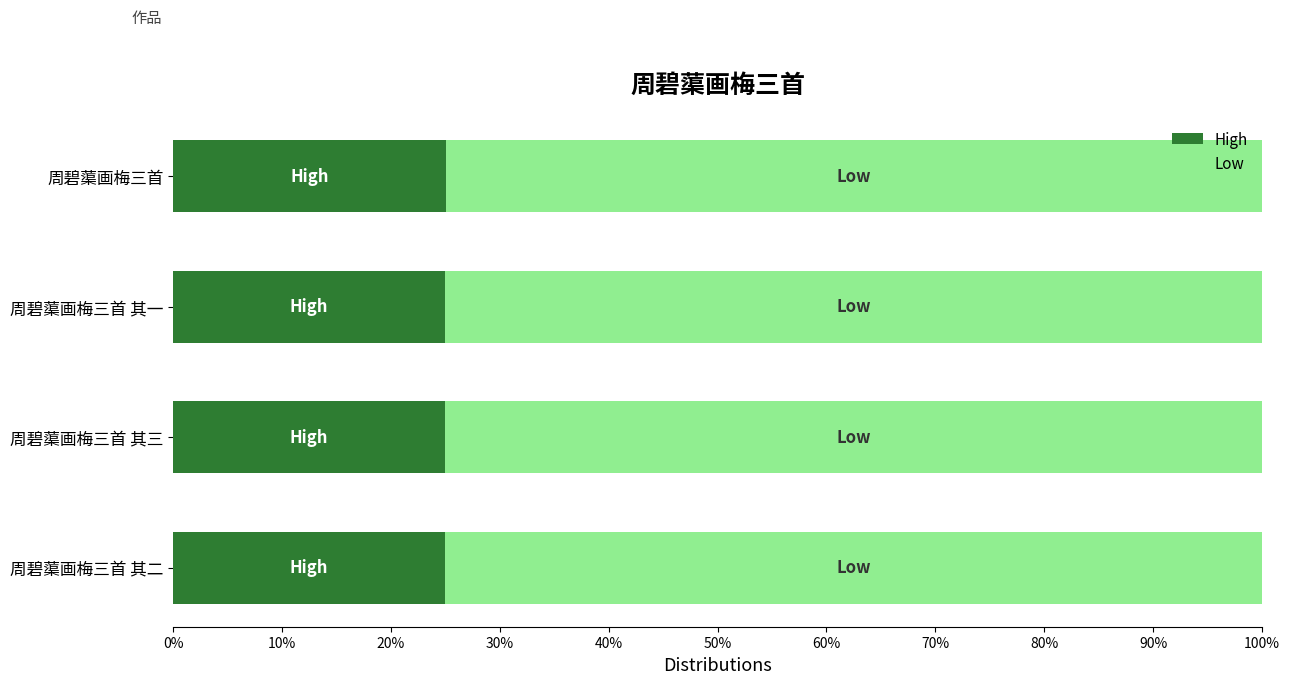

What are all the series names shown in the legend?

High, Low